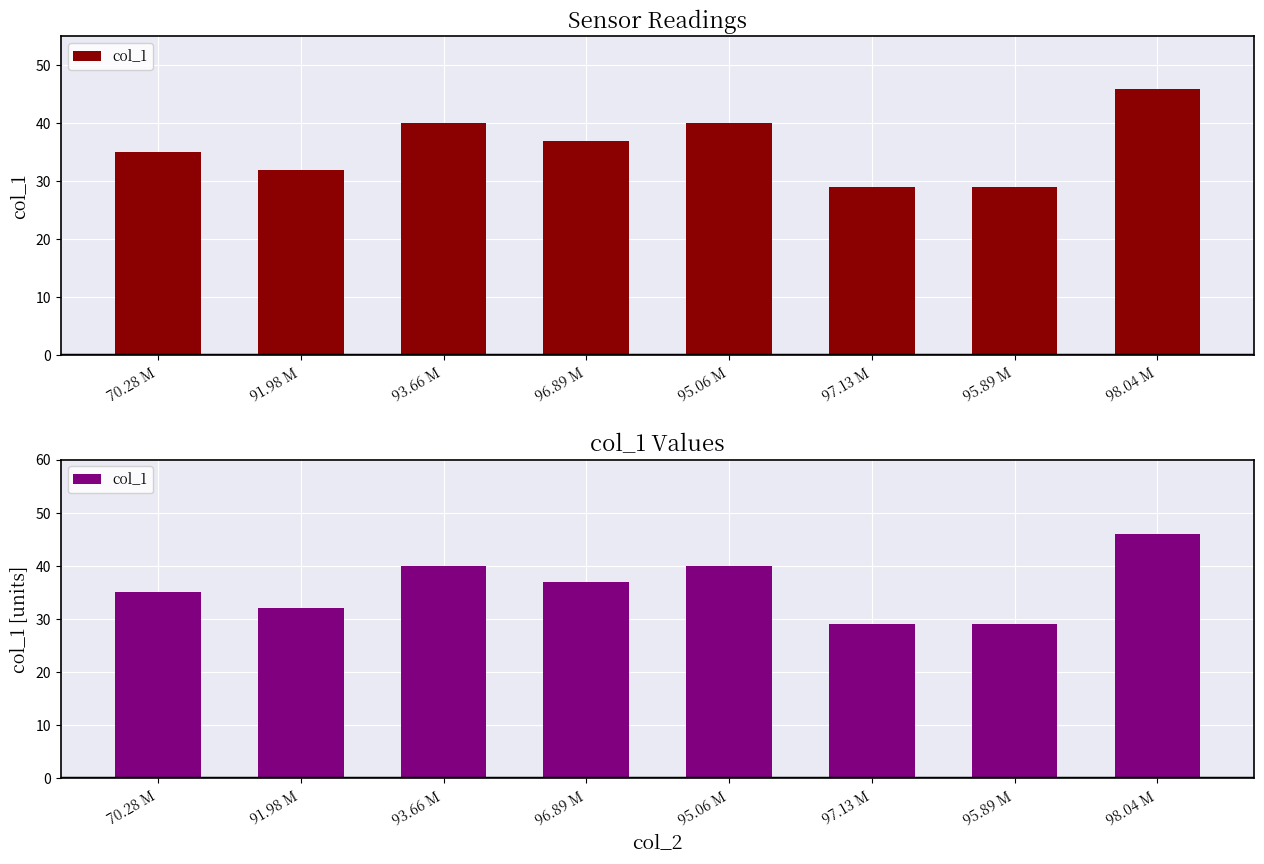

Which label corresponds to the smallest value in the chart?

97.13 M